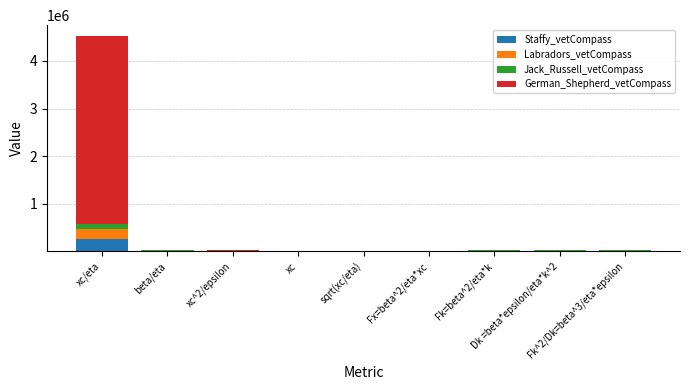

What is the maximum value for Staffy_vetCompass?

255446.8